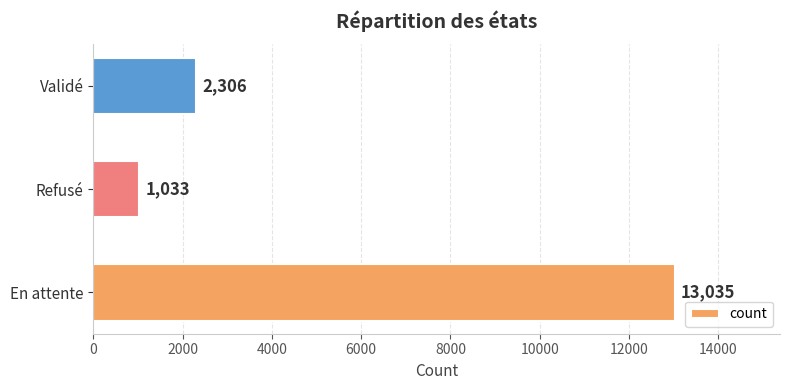

What is the greatest value displayed?

13035